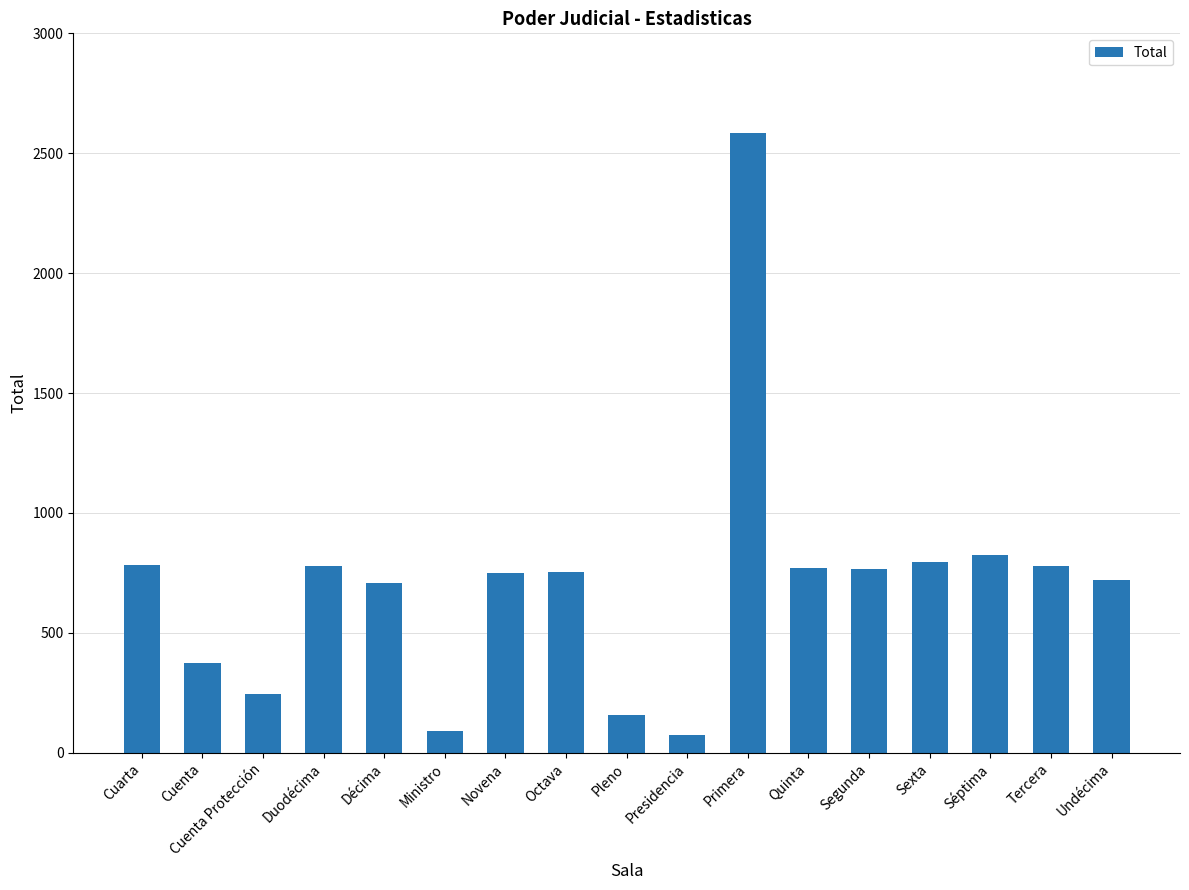

What is the sum of the values at Presidencia and Cuenta Protección?

321